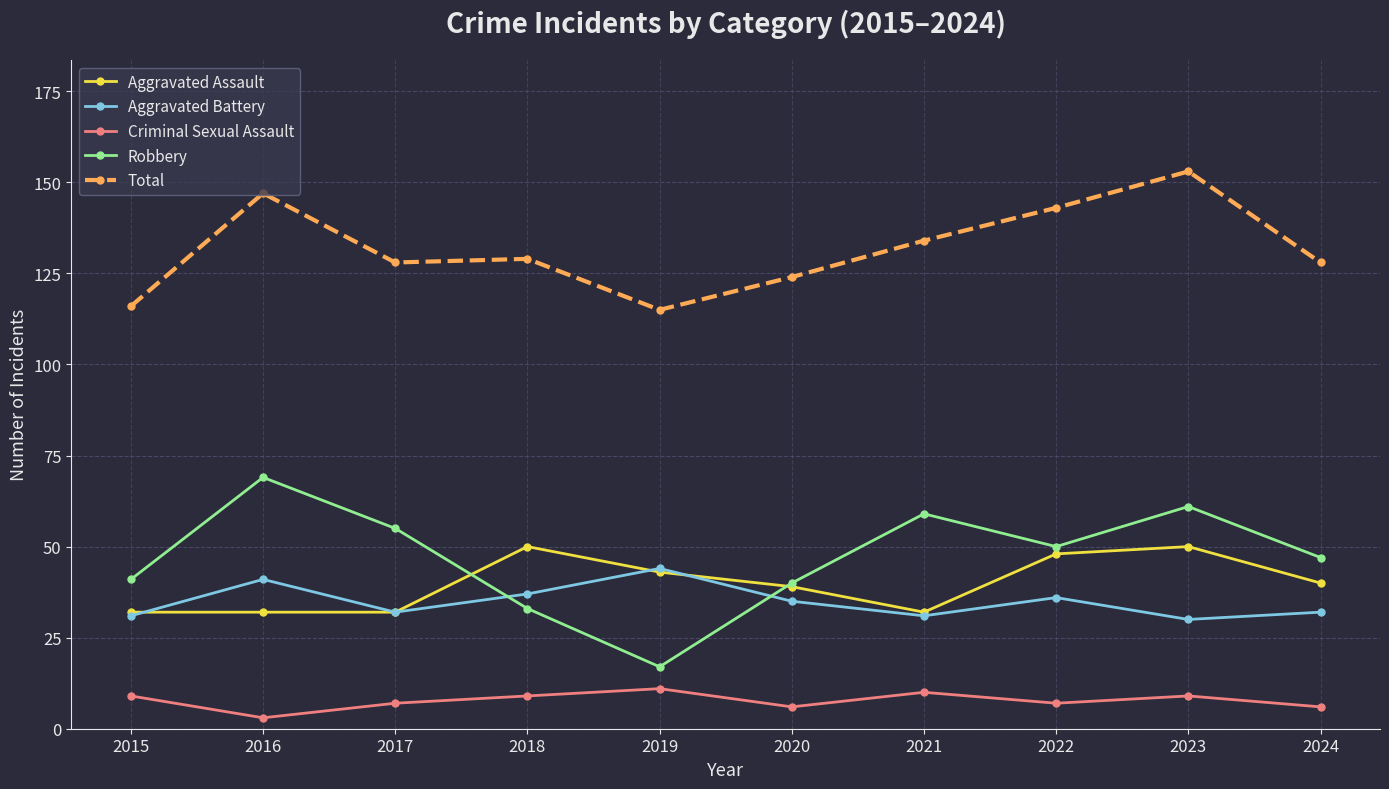

At which category does Criminal Sexual Assault reach its first local valley?

2016